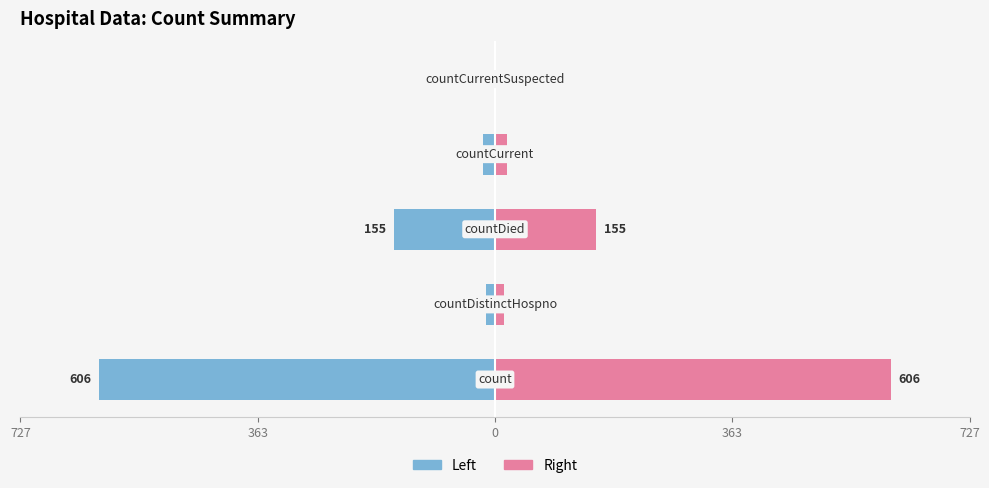

How many values in Left (Male style) are below zero?

4